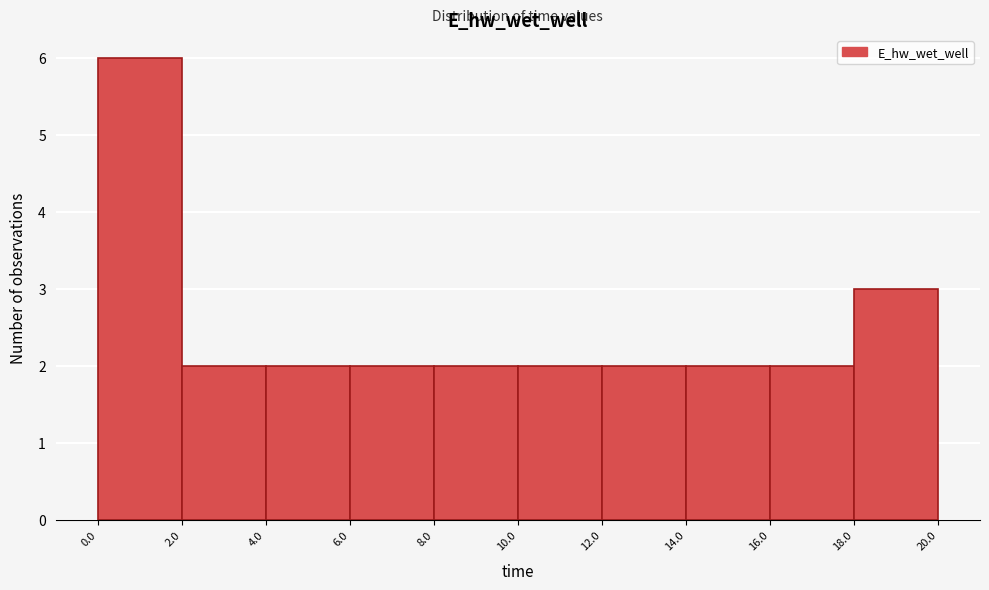

Reading left to right, transcribe this chart: for each bar, give the range it covers on the x-axis and its height. The values are not printed on the chart, so give them approximately, as read against the axis.

0.0 to 2.0: 6
2.0 to 4.0: 2
4.0 to 6.0: 2
6.0 to 8.0: 2
8.0 to 10.0: 2
10.0 to 12.0: 2
12.0 to 14.0: 2
14.0 to 16.0: 2
16.0 to 18.0: 2
18.0 to 20.0: 3